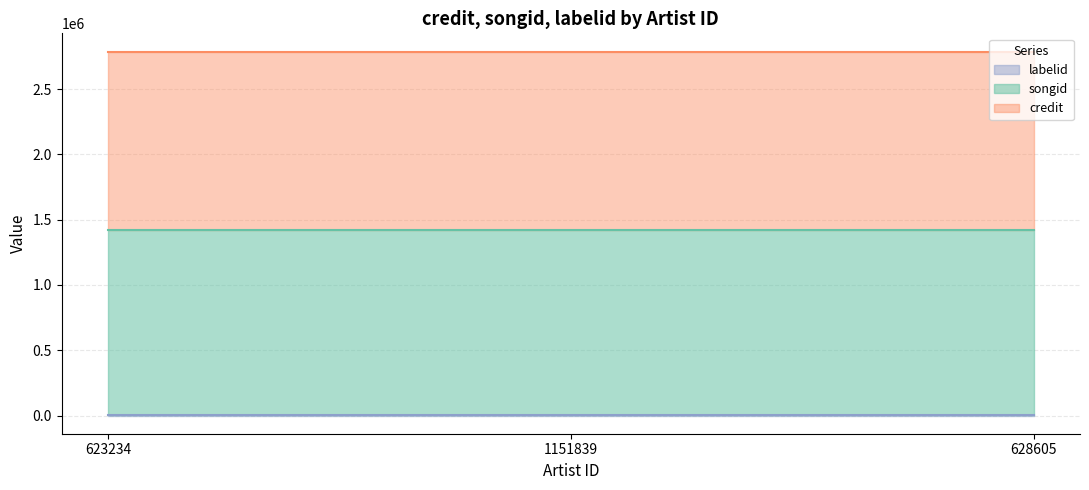

At which label does songid reach its peak?

623234